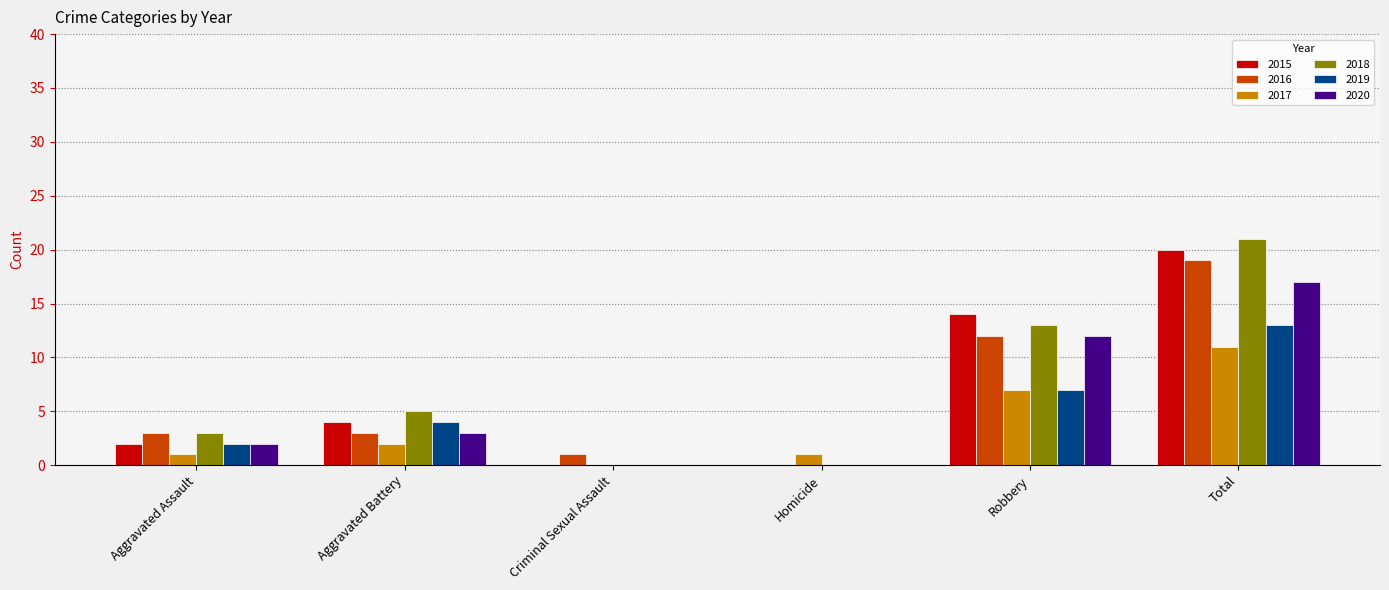

Which series has the largest total across all categories?

2018